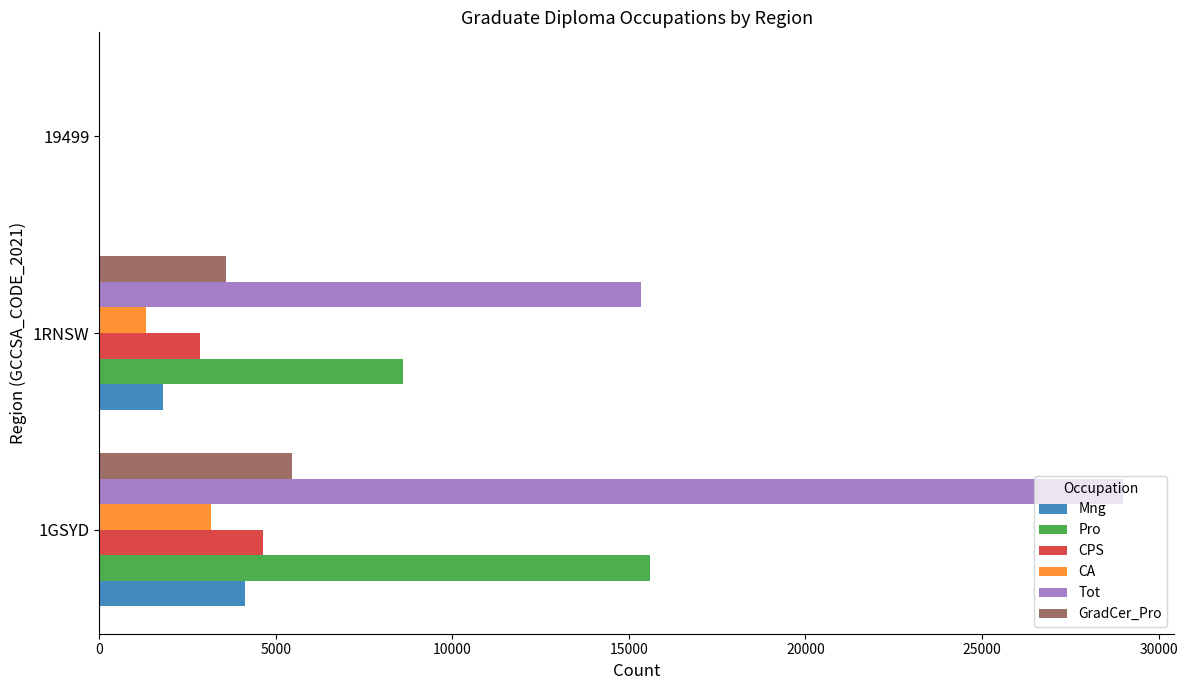

What is the highest value of the CPS series?

4647